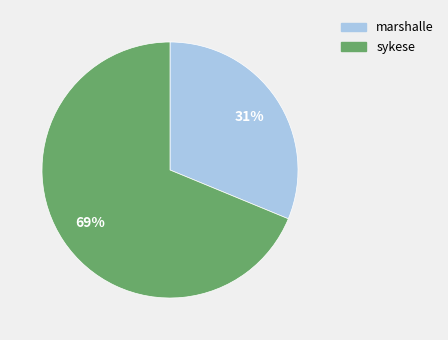

To the nearest percent, what percentage of the pie is sykese?

69%